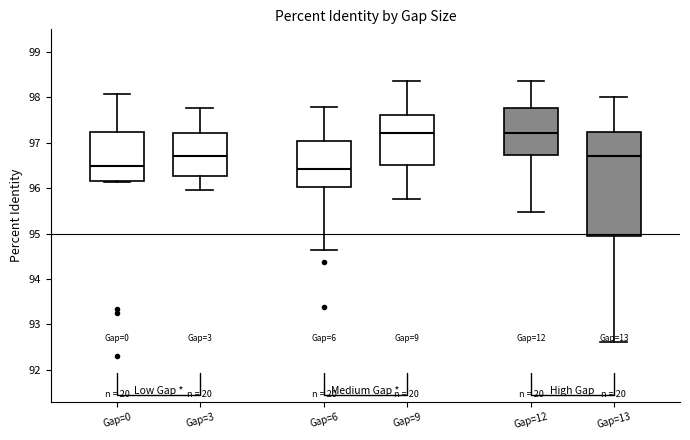

Reading left to right, read every box against the y-axis: the position of its median line, the range the box covers, and the ends of its whiskers. The values are not printed on the chart, so give them approximately, as read against the axis.

Gap=0: median 96.5, box 96.2 to 97.2, whiskers 96.1 to 98.1
Gap=3: median 96.7, box 96.3 to 97.2, whiskers 96.0 to 97.8
Gap=6: median 96.4, box 96.0 to 97.0, whiskers 94.6 to 97.8
Gap=9: median 97.2, box 96.5 to 97.6, whiskers 95.8 to 98.4
Gap=12: median 97.2, box 96.7 to 97.8, whiskers 95.5 to 98.4
Gap=13: median 96.7, box 94.9 to 97.2, whiskers 92.6 to 98.0